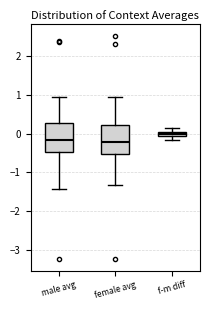

Where does the median line of the box for female avg sit on the y-axis? The values are not printed on the chart, so give them approximately, as read against the axis.

-0.2